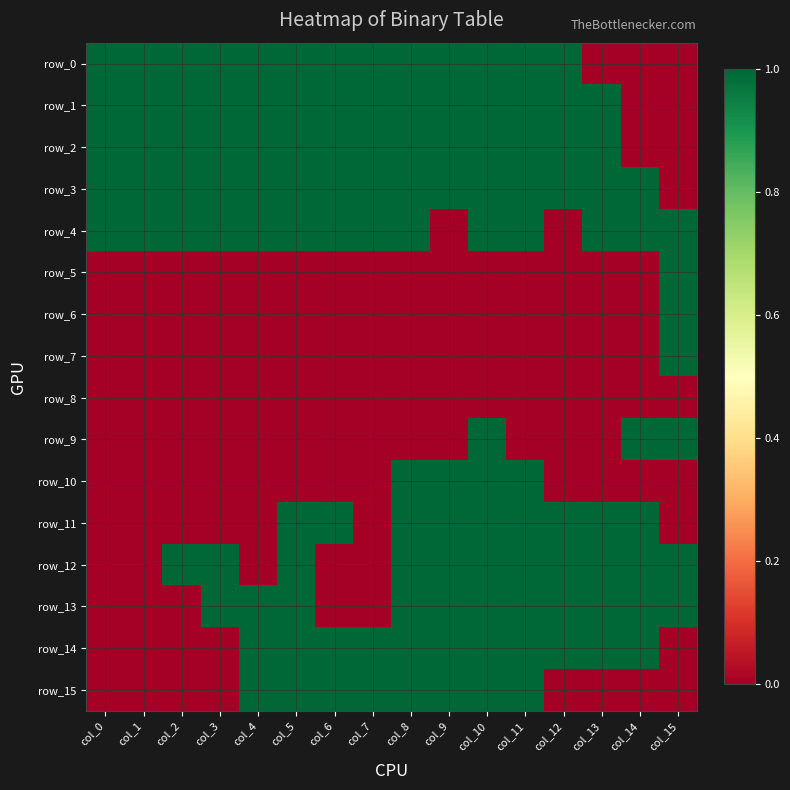

At col_9, list the series in order from largest to smallest.

row_0, row_1, row_2, row_3, row_10, row_11, row_12, row_13, row_14, row_15, row_4, row_5, row_6, row_7, row_8, row_9